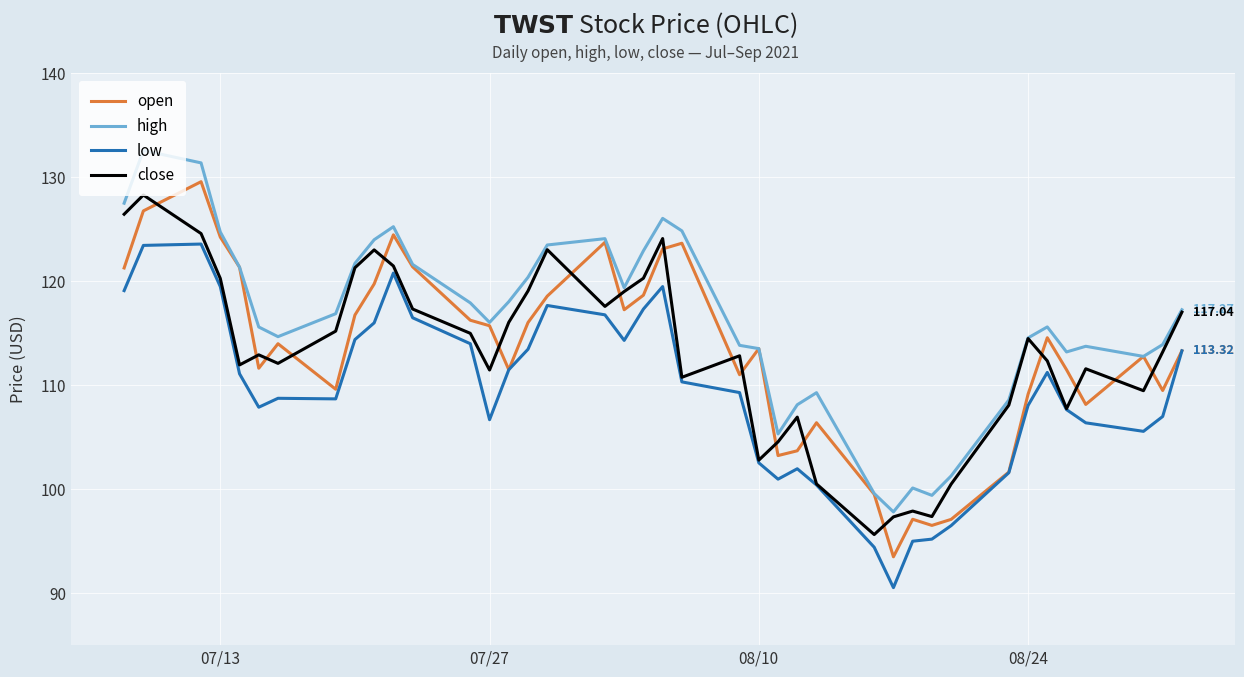

What is the minimum value for open?

93.5